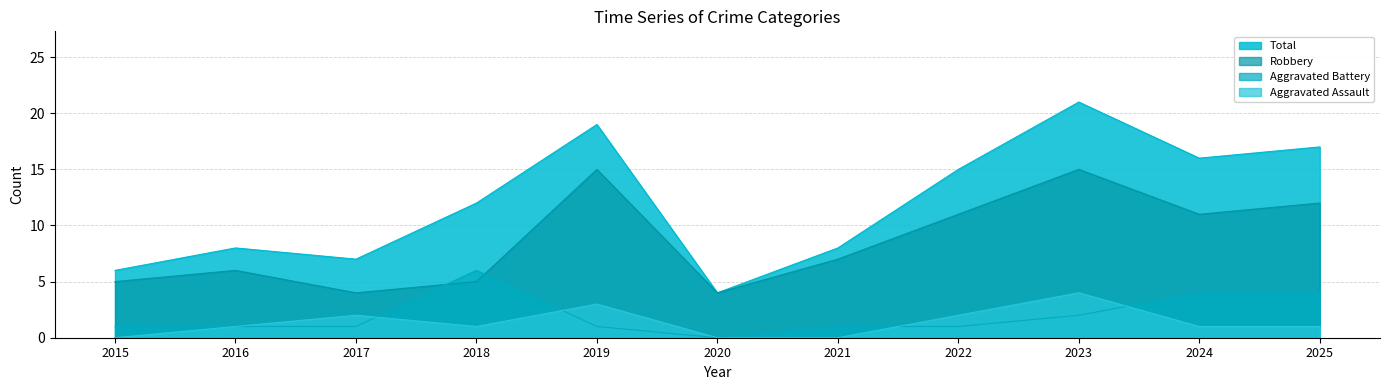

At which category does the chart reach its peak across all series?

2023